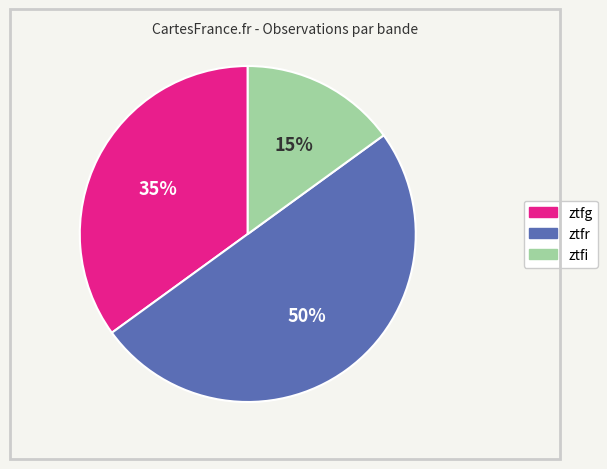

Rank the categories by value from highest to lowest.

ztfr, ztfg, ztfi